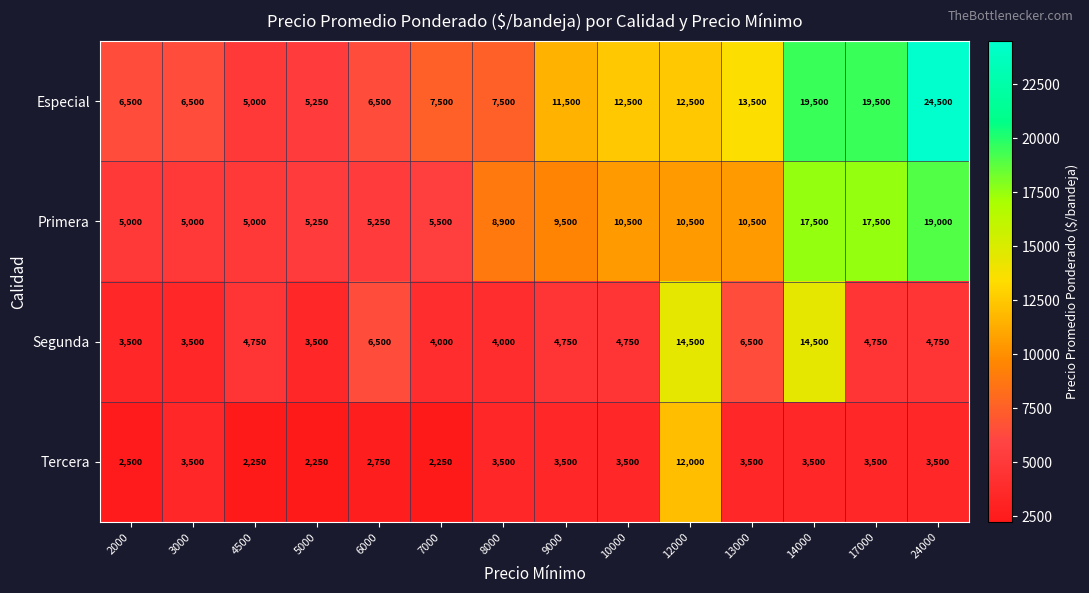

Where is Especial nearest to the value 14750?

13000